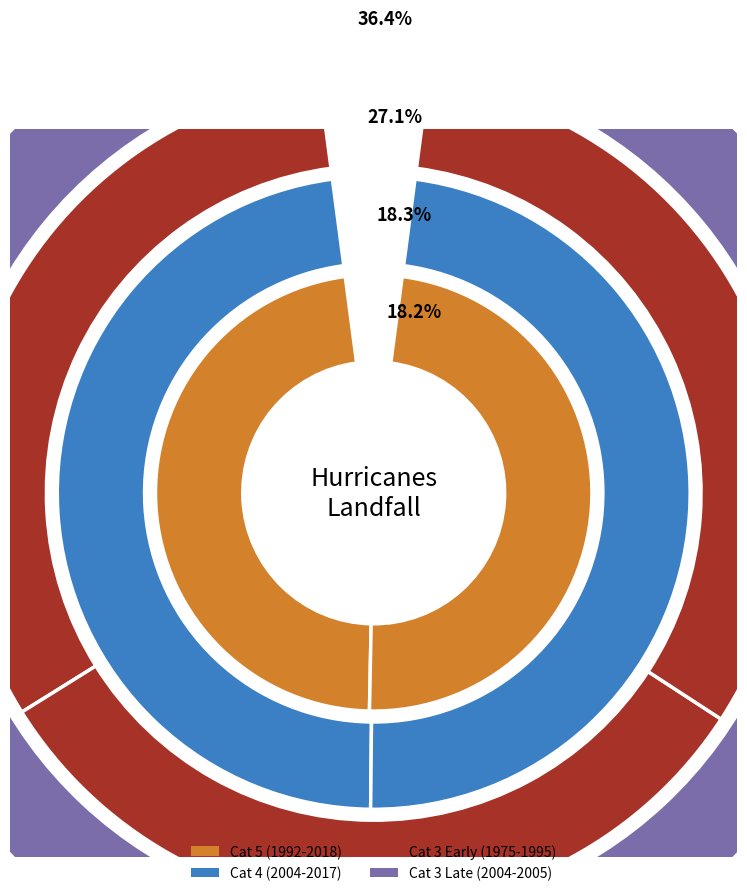

To the nearest percent, what is the average slice percentage?

9%